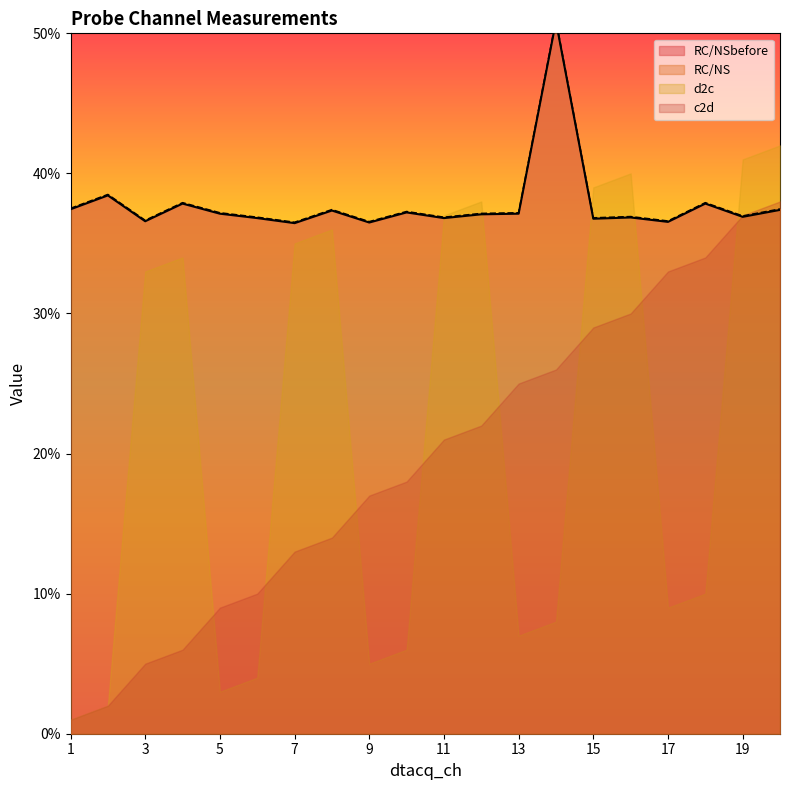

What is the difference between the RC/NSbefore values at 18 and 9?

1.3